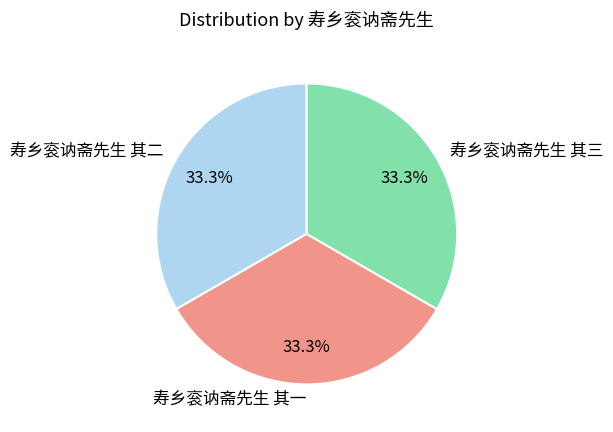

Is the sum of 寿乡衮讷斋先生 其二 and 寿乡衮讷斋先生 其一 greater than half?

Yes